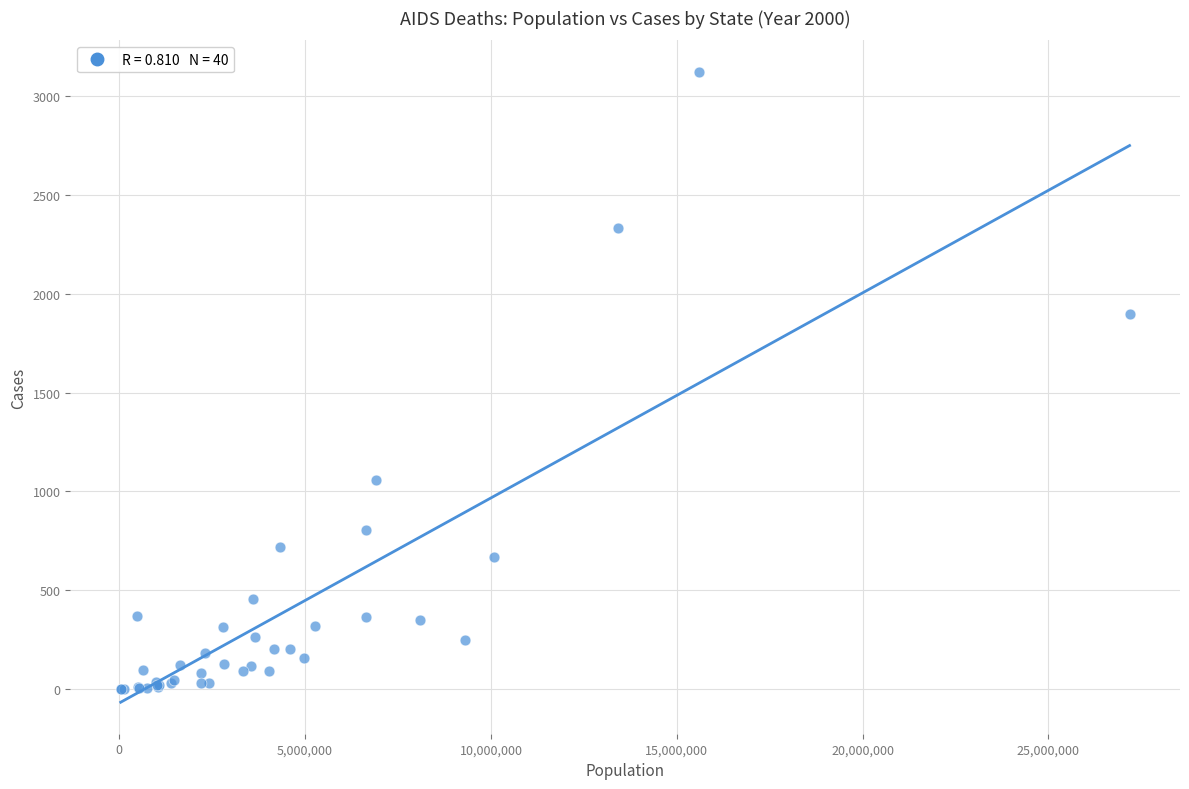

What Y value in the scatter plot is closest to 1560?

1896